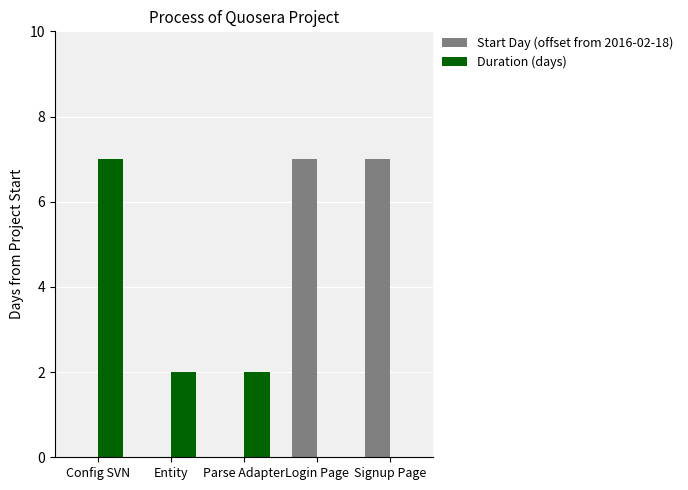

What is the highest value of the Start Day (offset from 2016-02-18) series?

7